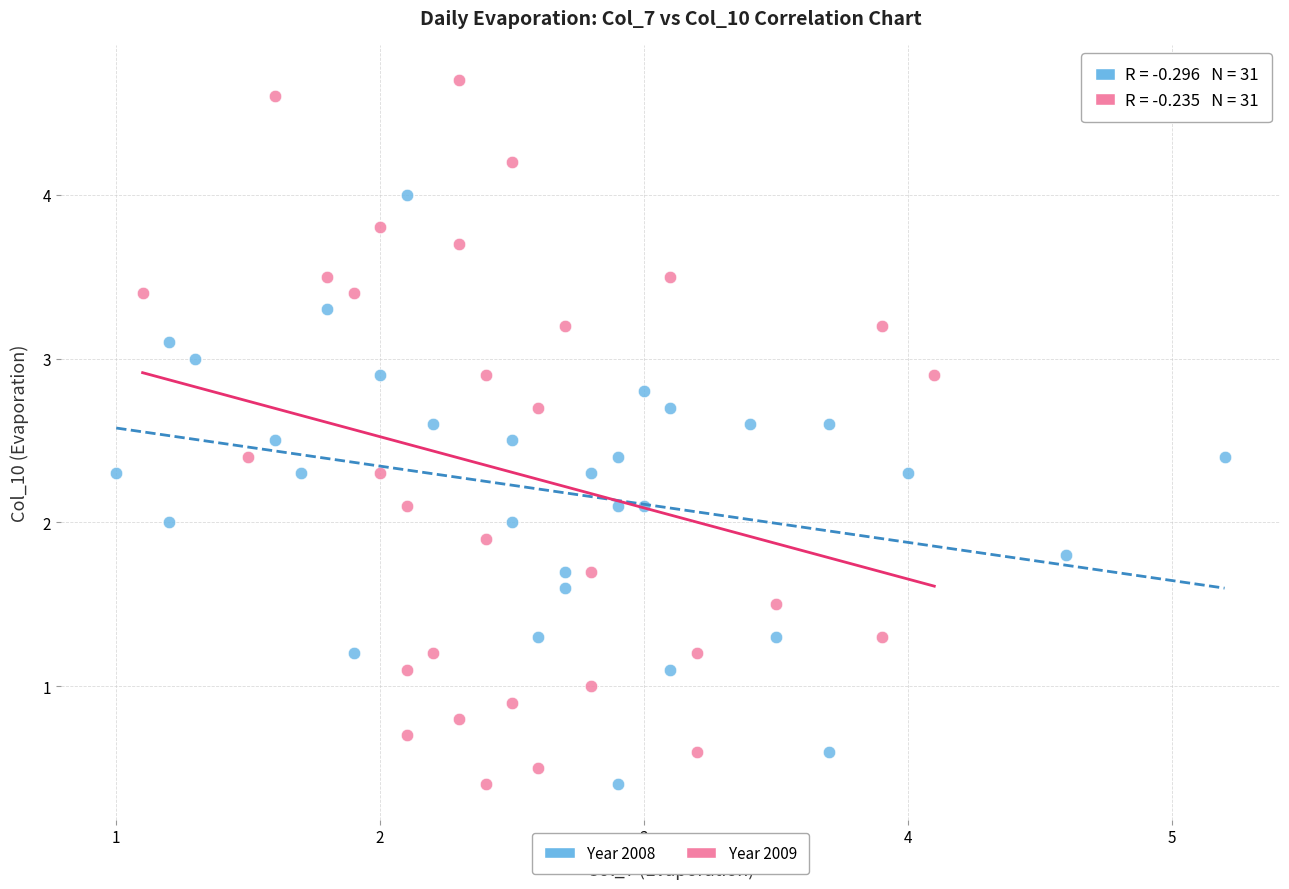

What are all the series names shown in the legend?

Year 2008, Year 2009